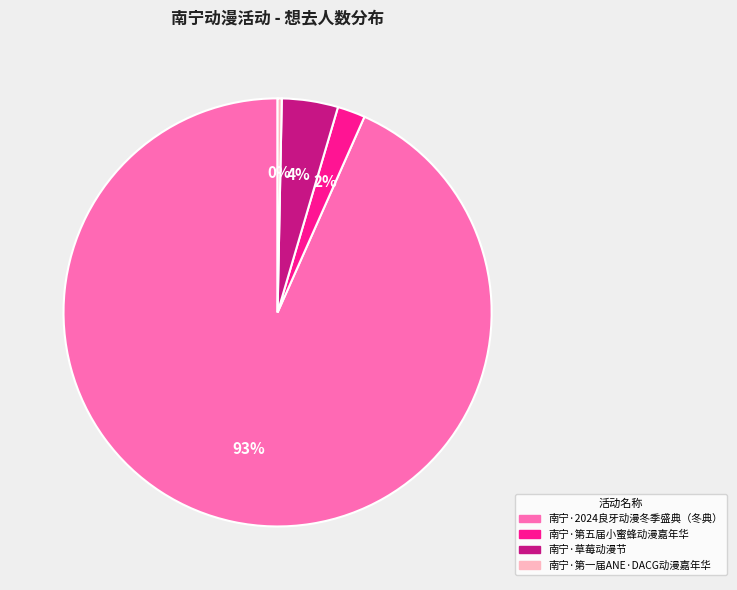

To the nearest percent, what percentage of the pie is 南宁·草莓动漫节?

4%